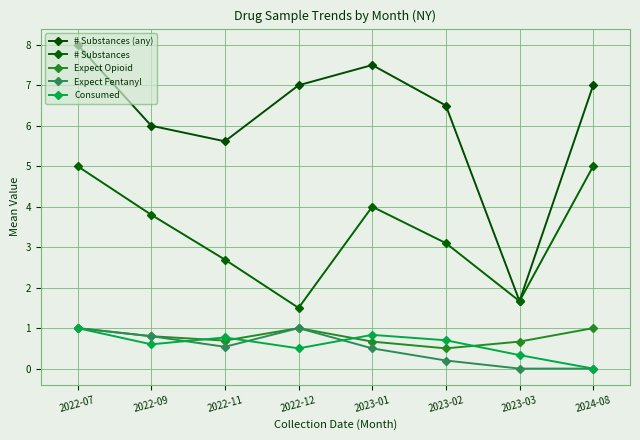

Is this an area chart (filled region under the line)?

No